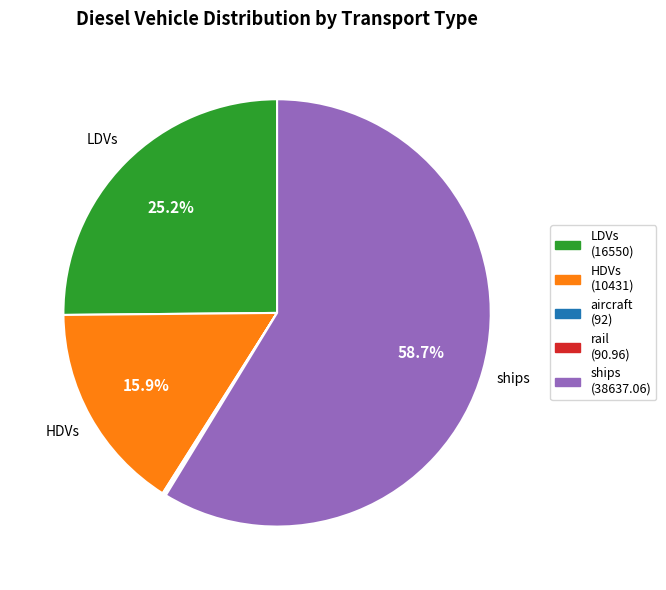

To the nearest percent, what is the difference between the largest and smallest slice percentages?

59%